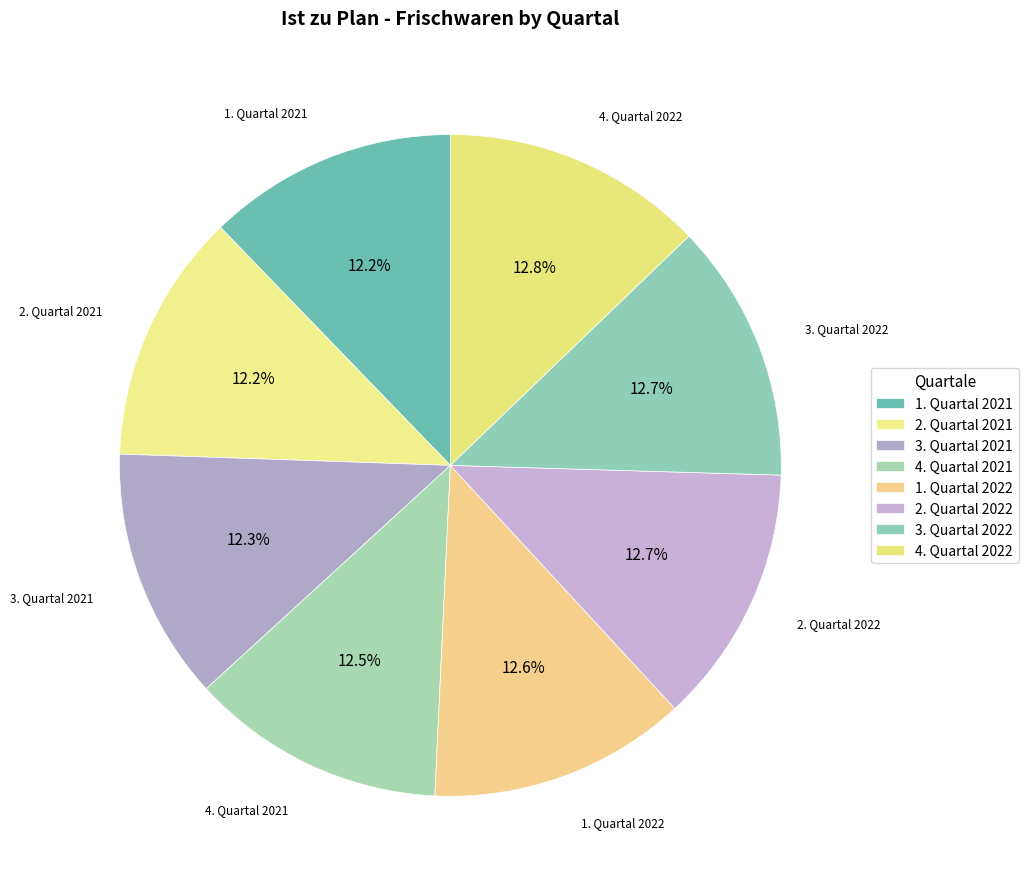

What is the ratio of the value at 2. Quartal 2021 to the value at 3. Quartal 2022?

1.0